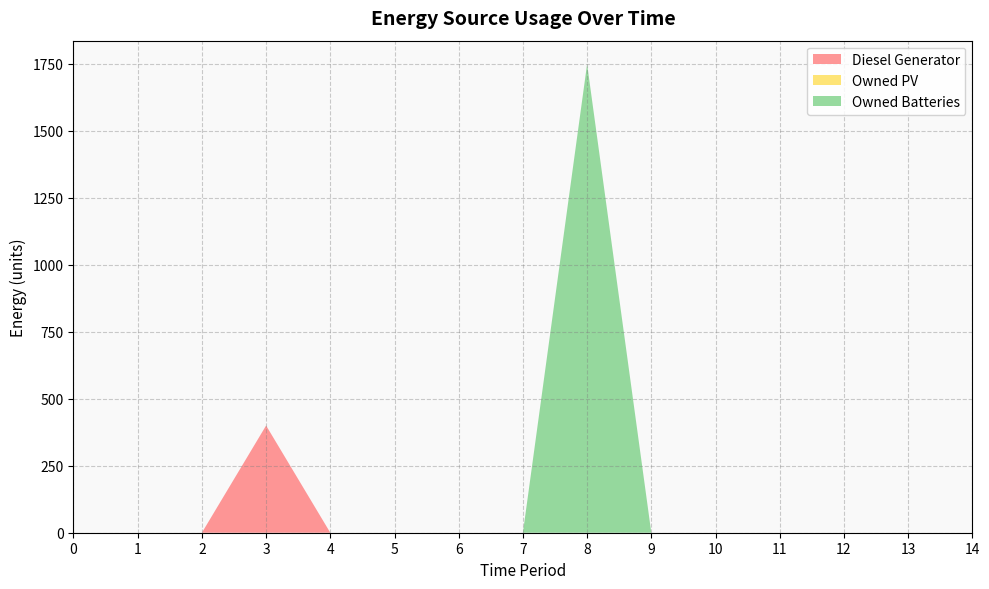

Reading left to right, transcribe all the data shown in this chart.

Diesel Generator: 0=0	1=0	2=0	3=400	4=0	5=0	6=0	7=0	8=0	9=0	10=0	11=0	12=0	13=0	14=0
Owned PV: 0=0	1=0	2=0	3=0	4=0	5=0	6=0	7=0	8=0	9=0	10=0	11=0	12=0	13=0	14=0
Owned Batteries: 0=0	1=0	2=0	3=0	4=0	5=0	6=0	7=0	8=1749	9=0	10=0	11=0	12=0	13=0	14=0